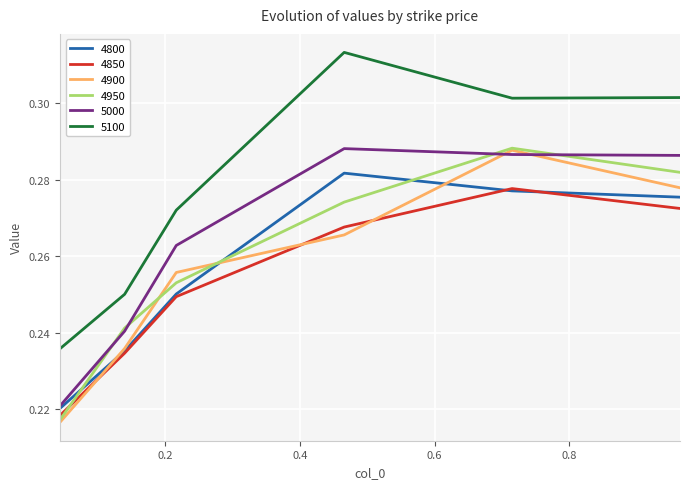

Which series has the largest total across all categories?

5100